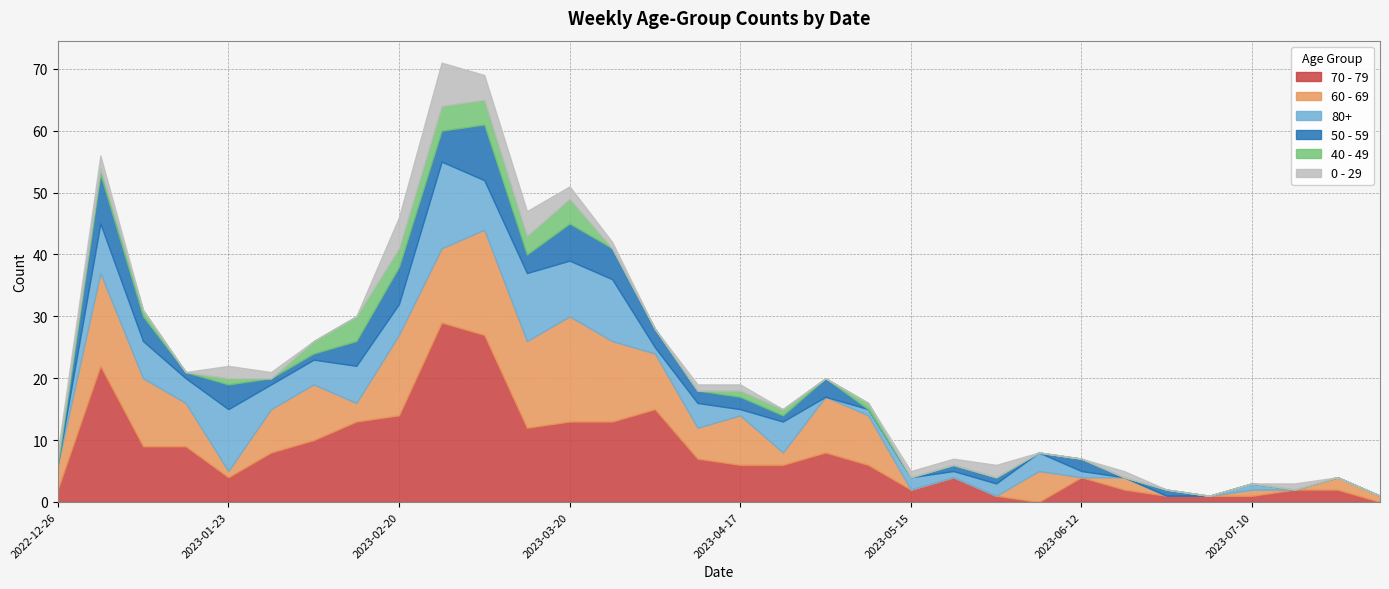

In 0 - 29, how many points are lower than both neighbors (excluding endpoints)?

1